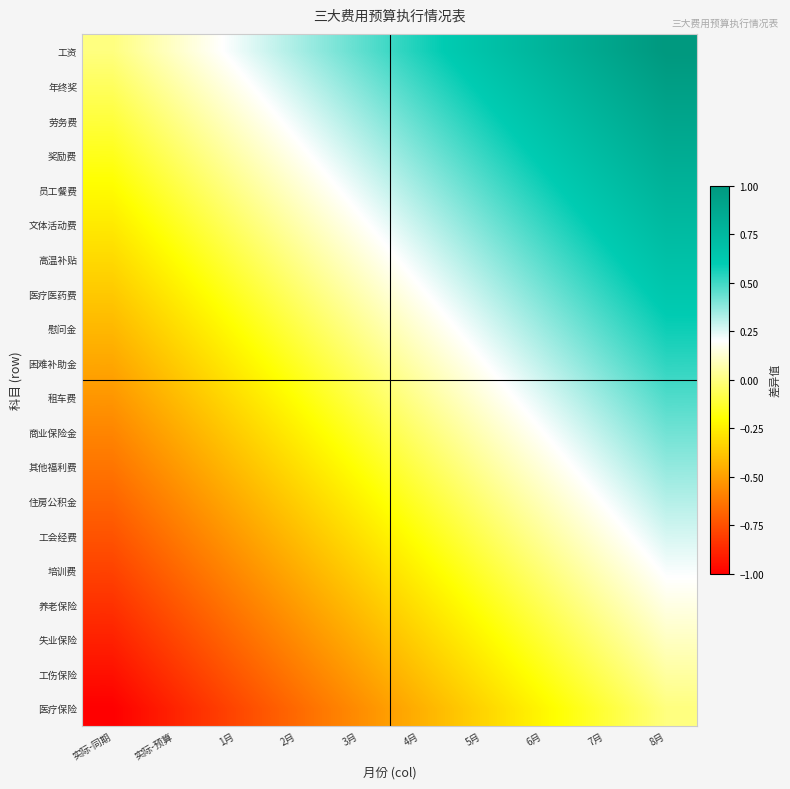

What is the difference between the highest and lowest values at 3月?

1.0